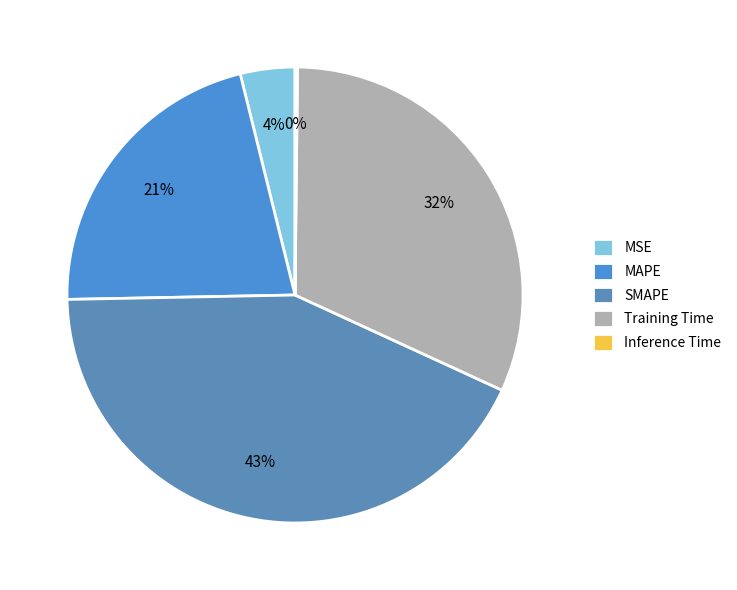

What percentage is NOT represented by MAPE?

78.6%